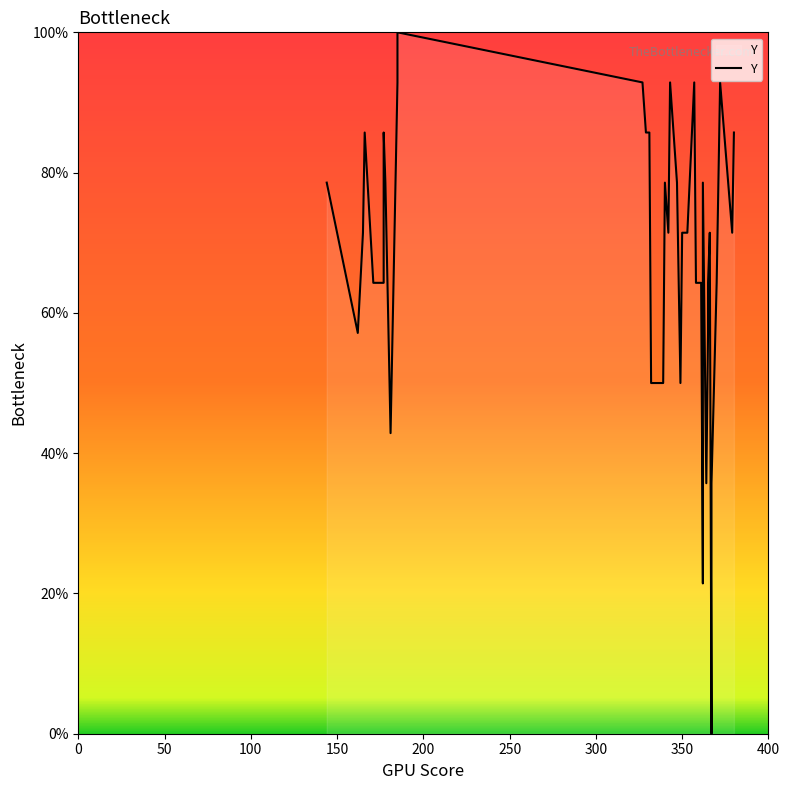

Reading left to right, extract all data points from this chart.

78.6	57.1	71.4	85.7	64.3	64.3	85.7	78.6	42.9	92.9	100.0	92.9	85.7	85.7	50.0	50.0	50.0	78.6	71.4	92.9	78.6	50.0	71.4	71.4	92.9	64.3	64.3	21.4	28.6	78.6	35.7	57.1	64.3	71.4	0.0	35.7	64.3	92.9	71.4	85.7